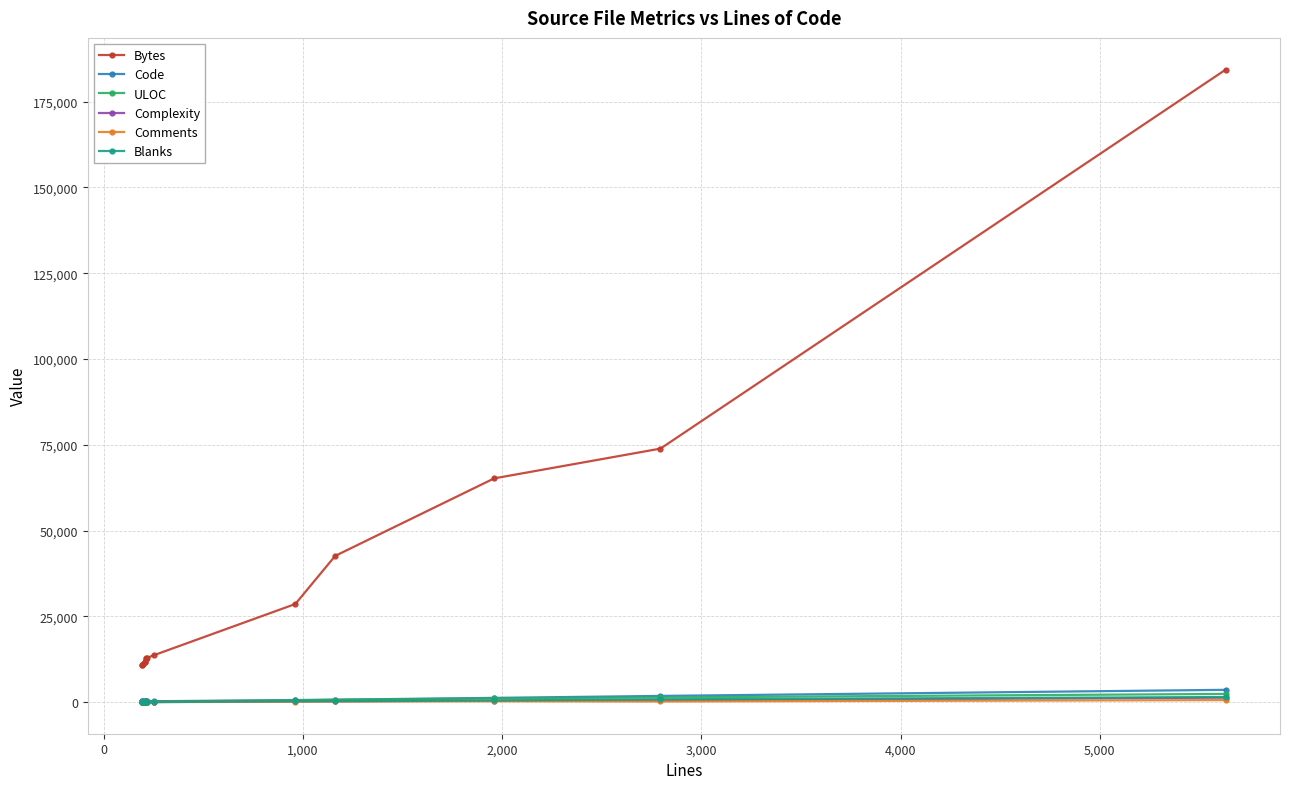

True or false: Complexity and Bytes cross at least once.

False